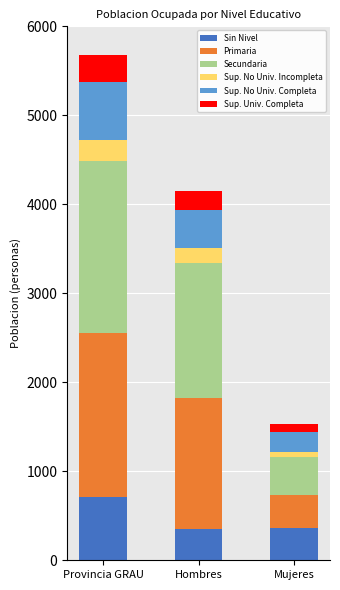

At which label does Sin Nivel reach its peak?

Provincia GRAU